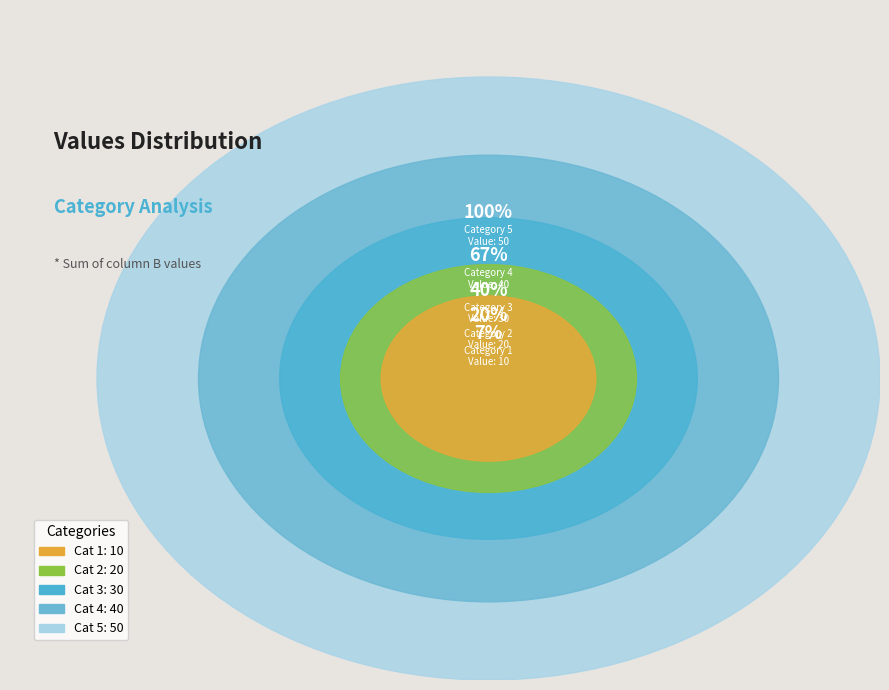

Count the number of slices in the pie.

5